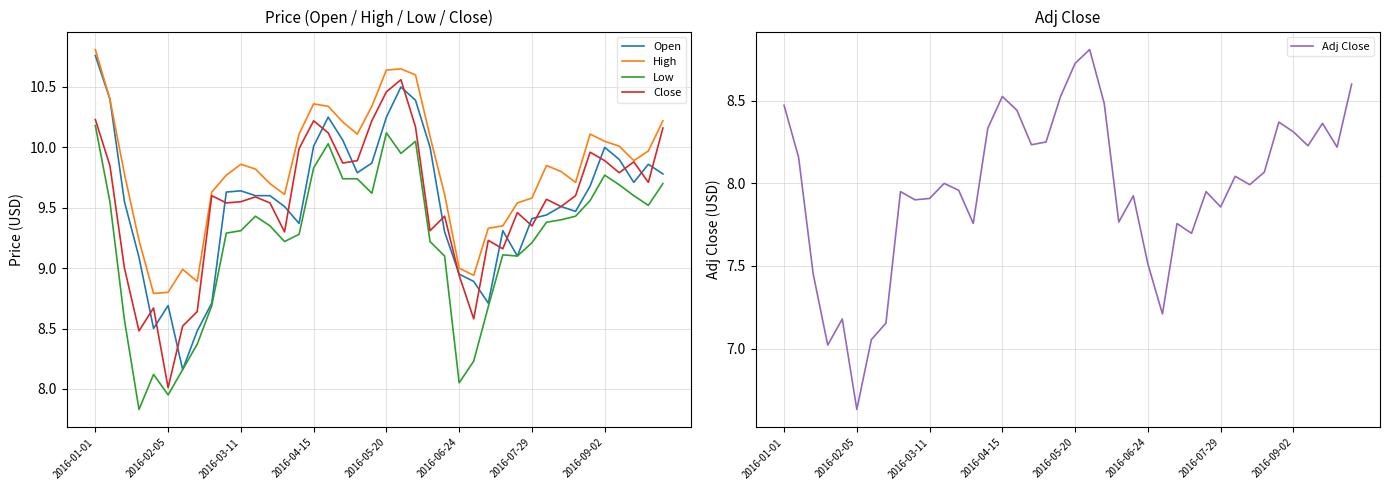

What is the minimum value shown in the chart?

6.6